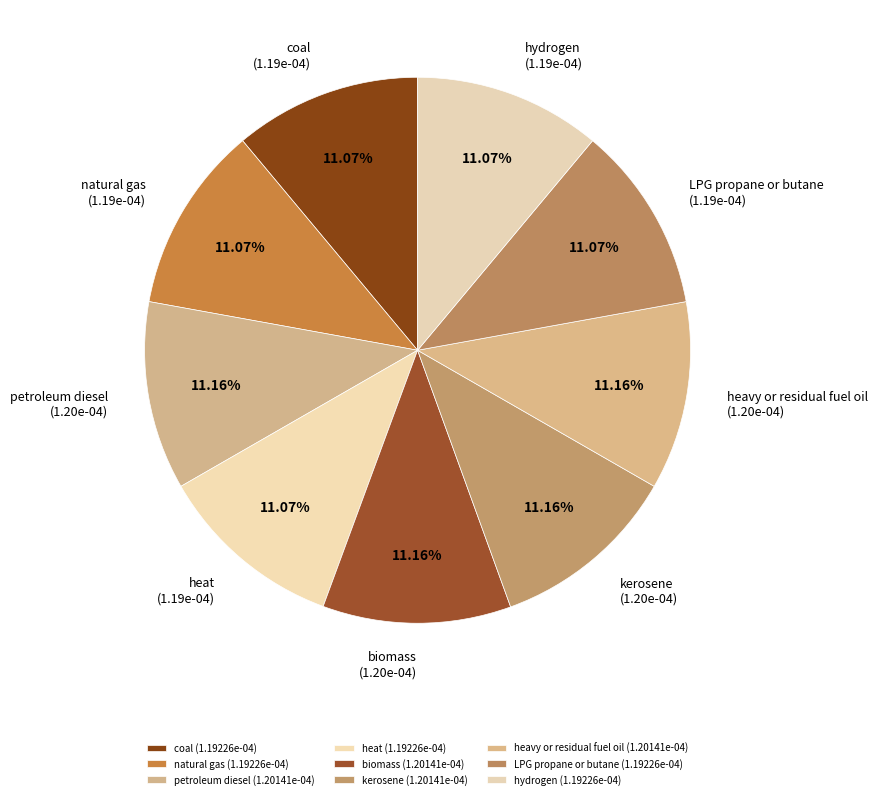

What percentage do coal and kerosene together represent?

22.2%